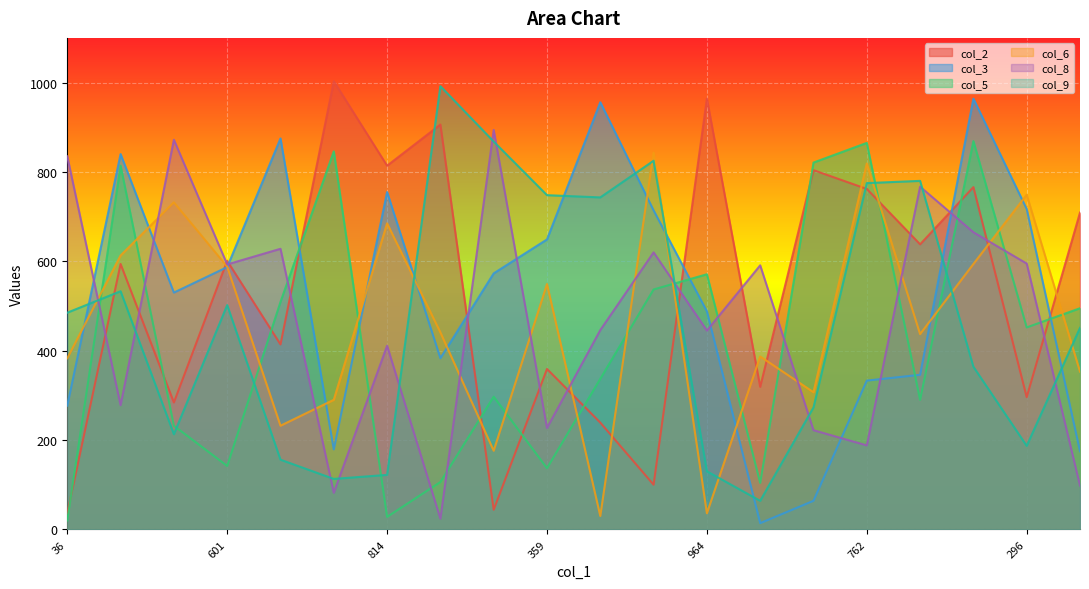

Which series has the largest total across all categories?

col_2